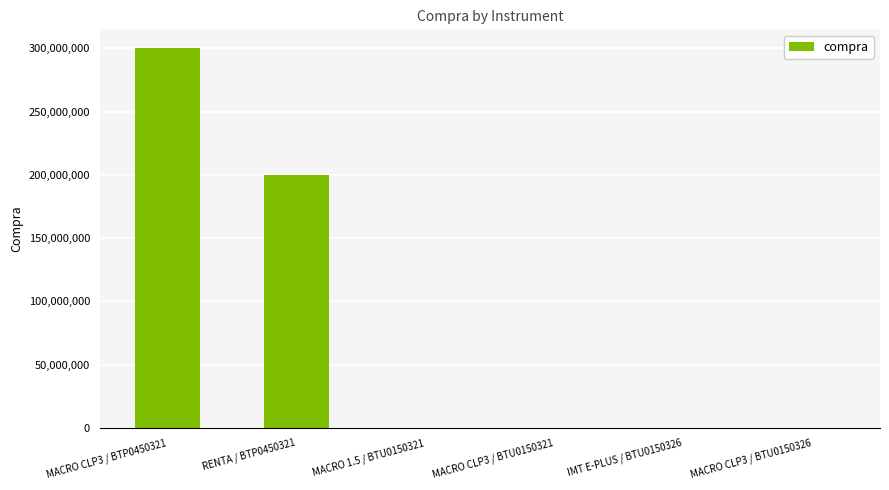

Which category has the highest value across all series?

MACRO CLP3 / BTP0450321